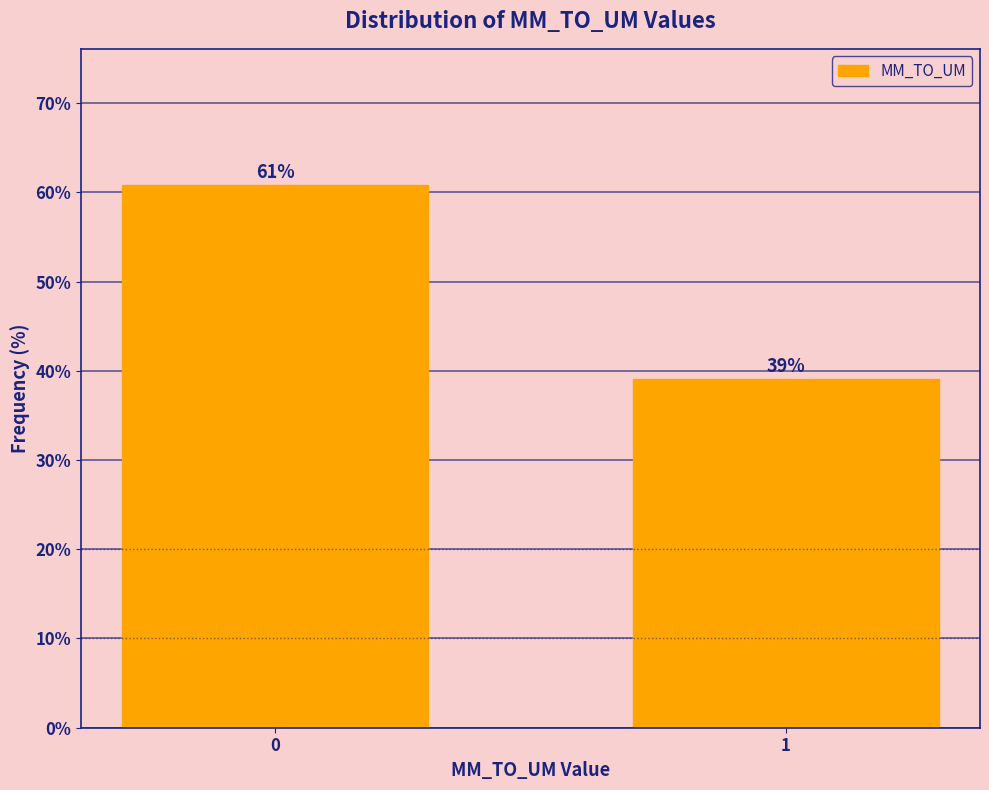

The chart shows a value of 60.9 at 0. True or false?

True